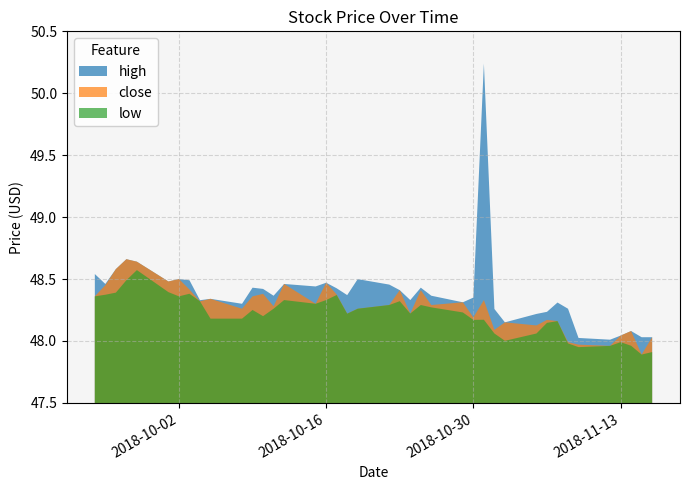

At which category is the sum across all series the highest?

2018-10-31